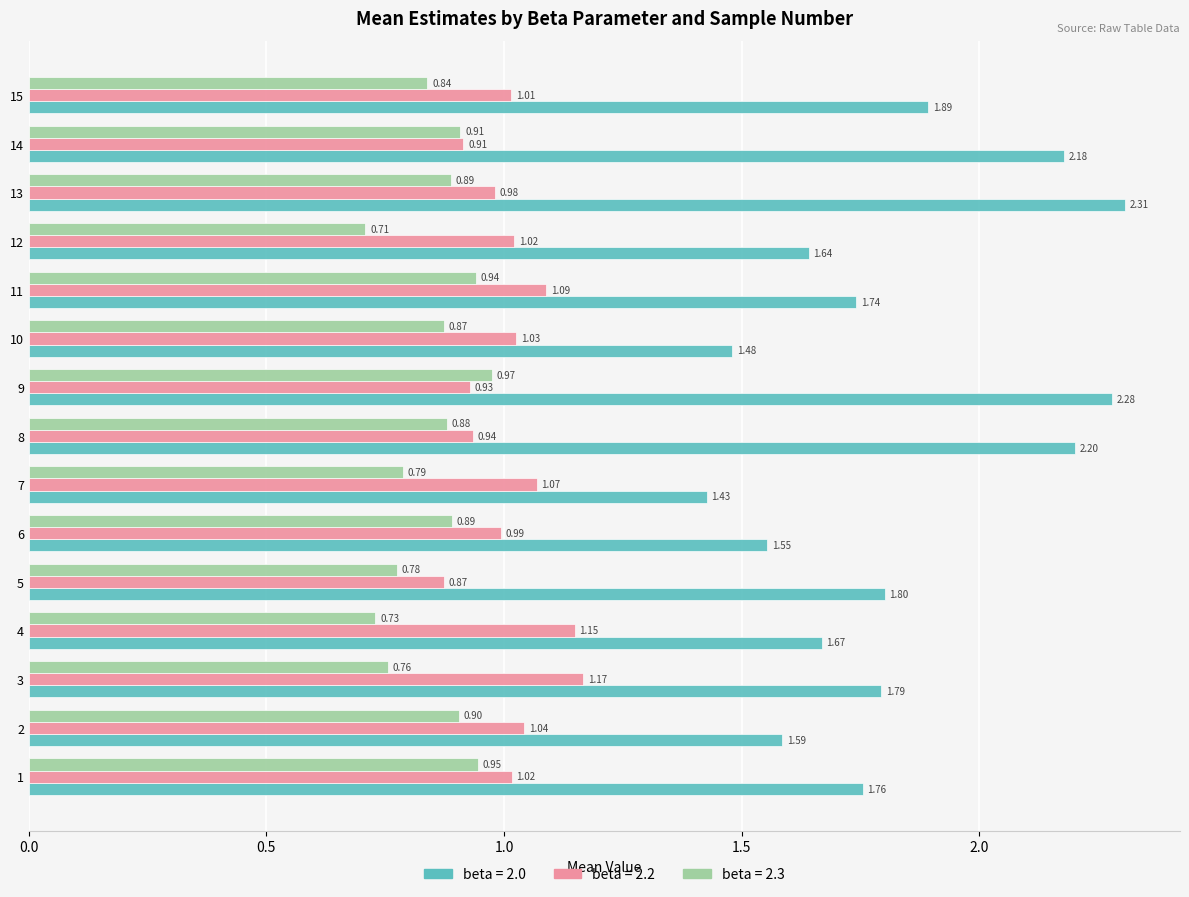

What is the total value across all series at 9?

4.2